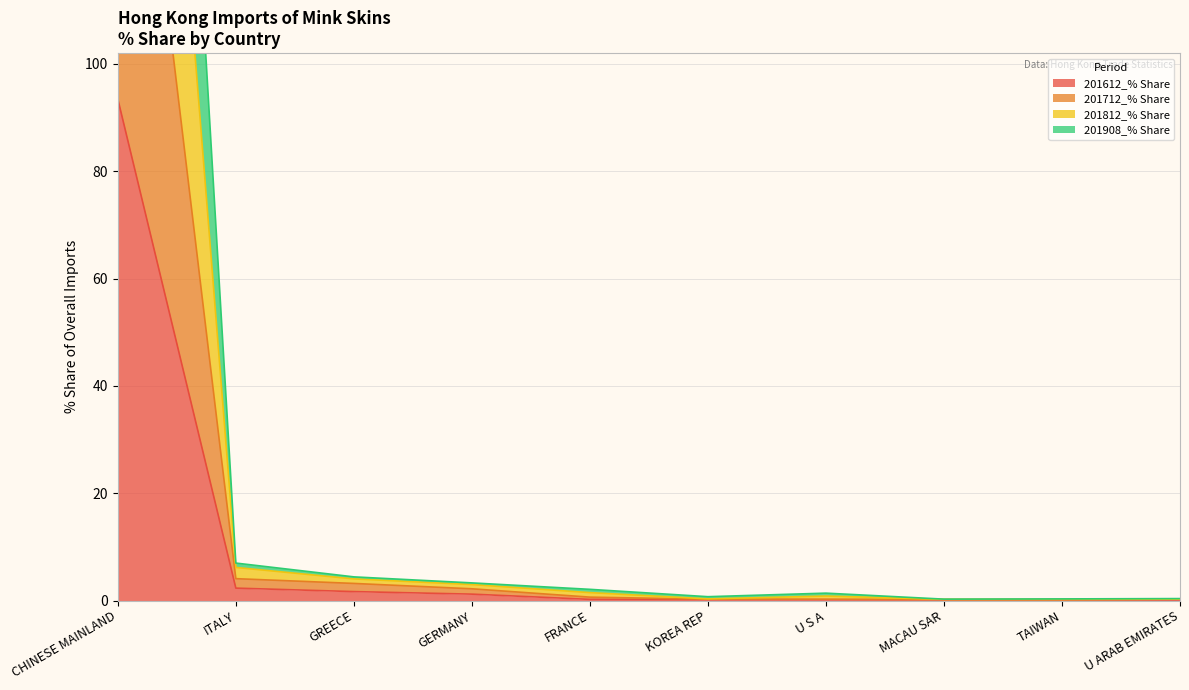

What is the maximum value for 201612_% Share?

93.4